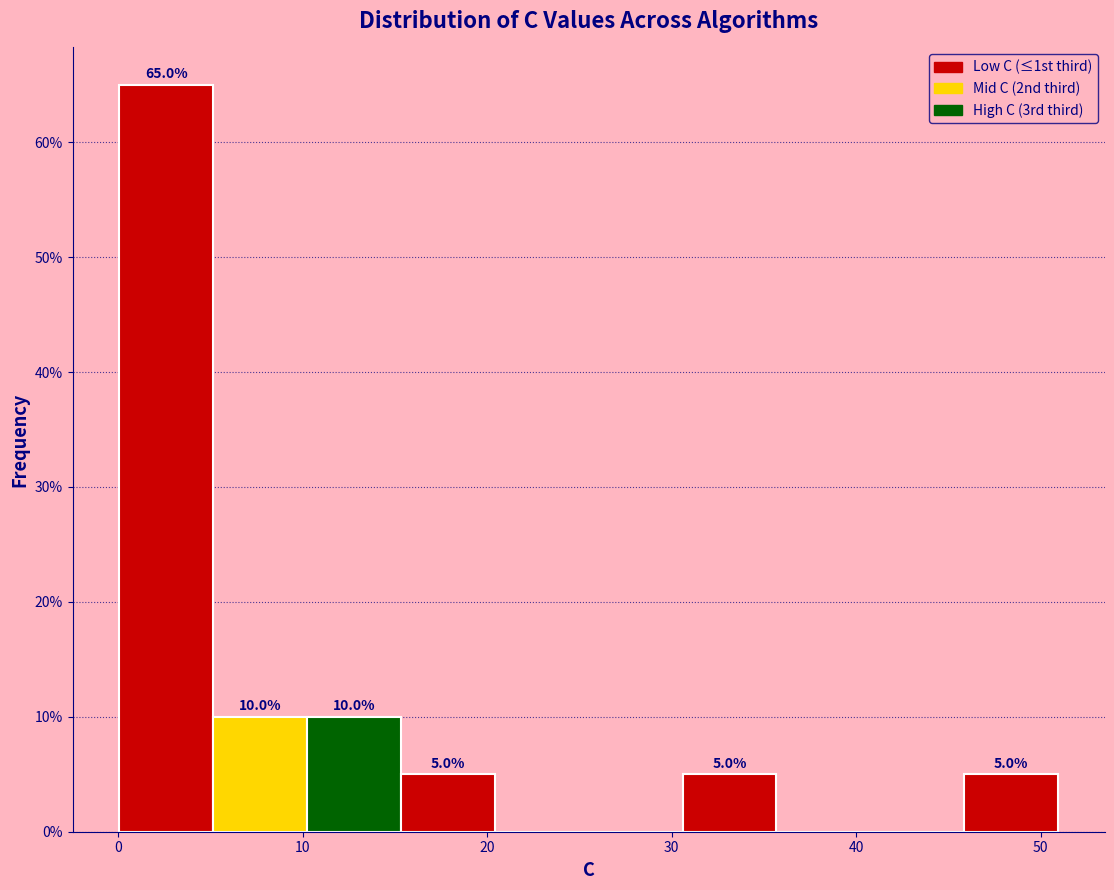

Over which range of the x-axis is the bar tallest?

0 to 5